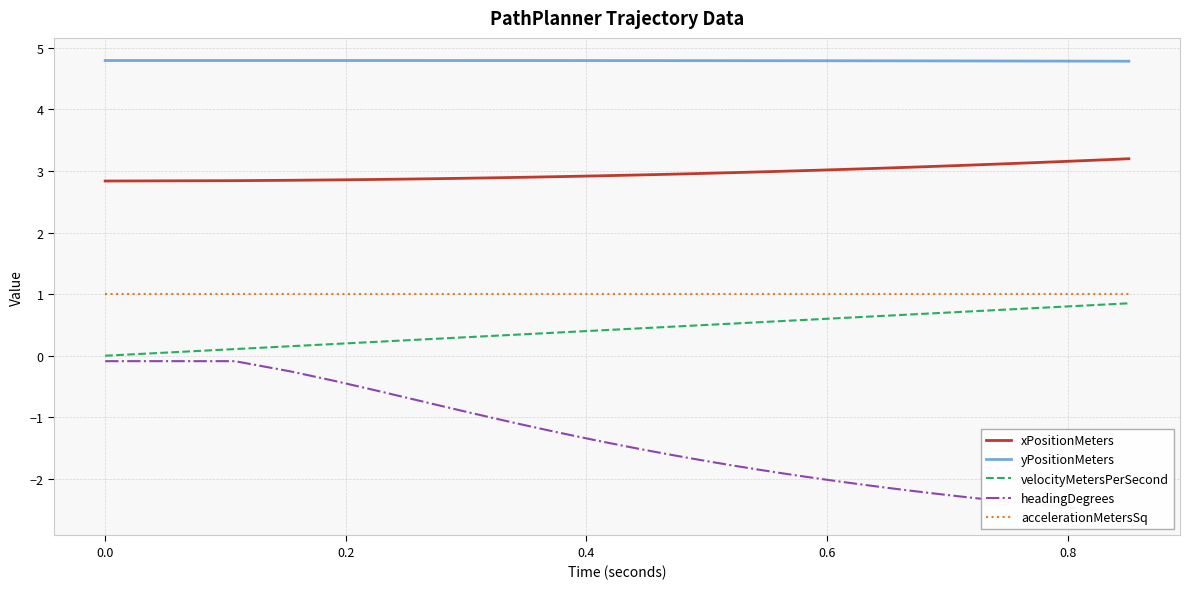

What is the sum of all velocityMetersPerSecond values?

20.2